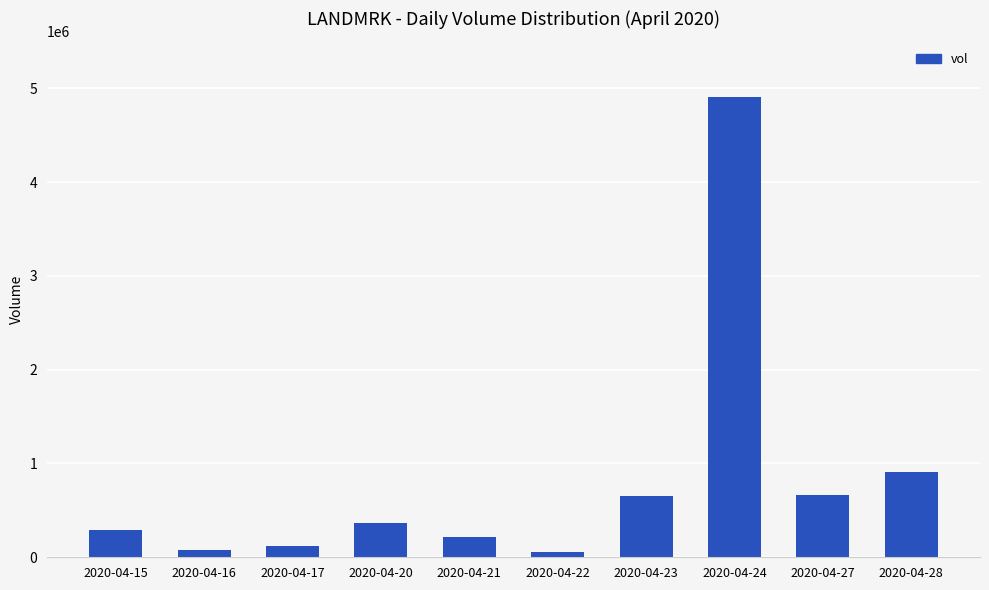

At which category does the chart reach its peak across all series?

2020-04-24